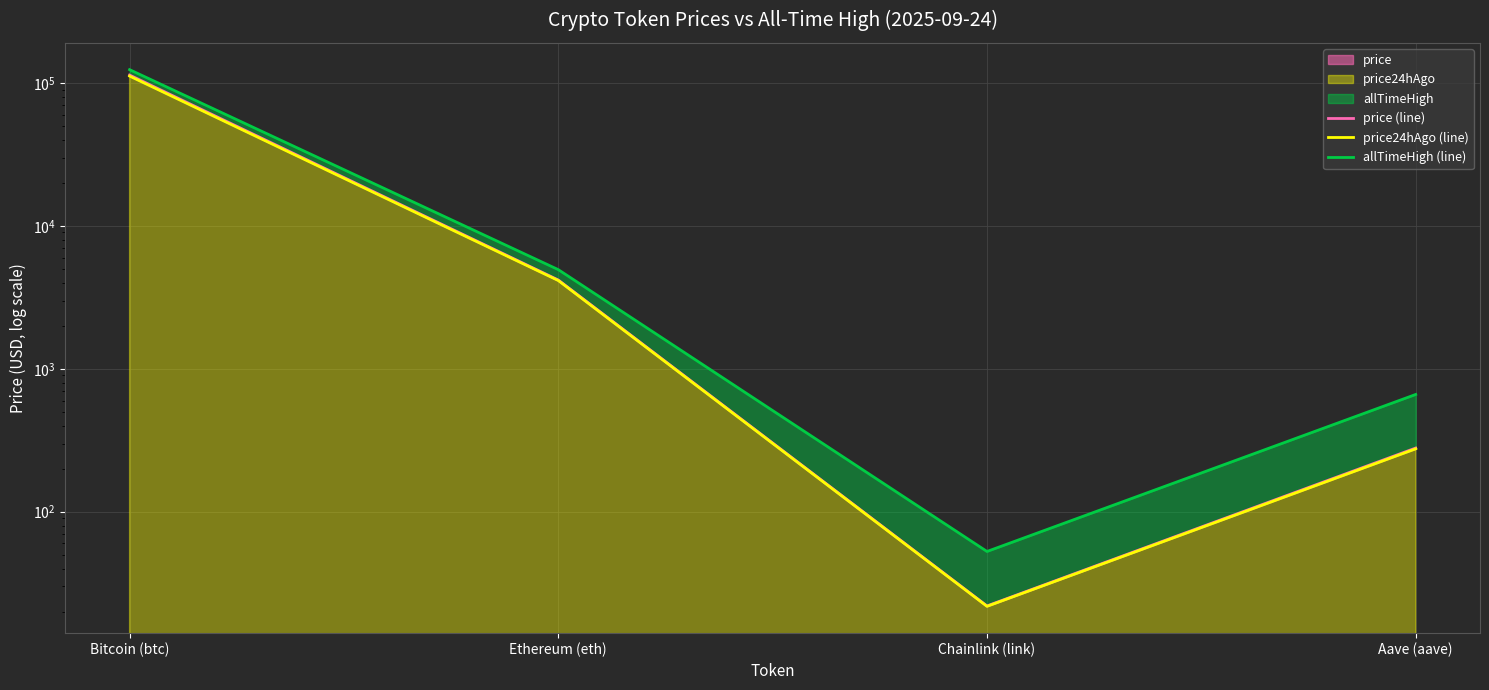

What is the total value across all series at Aave (aave)?

1216.3